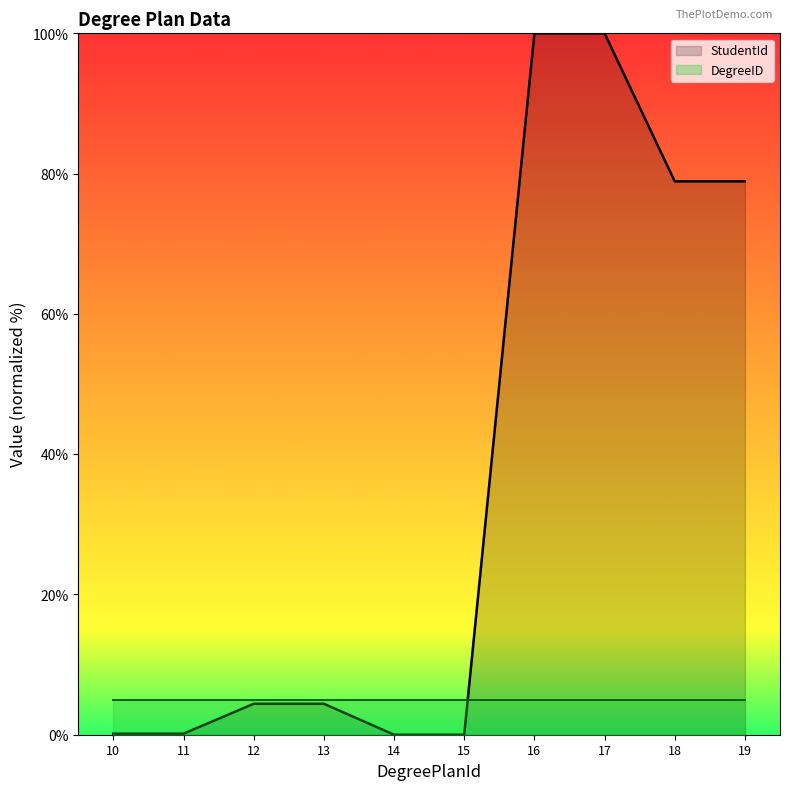

What is the approximate value of DegreeID at 18?

5.0